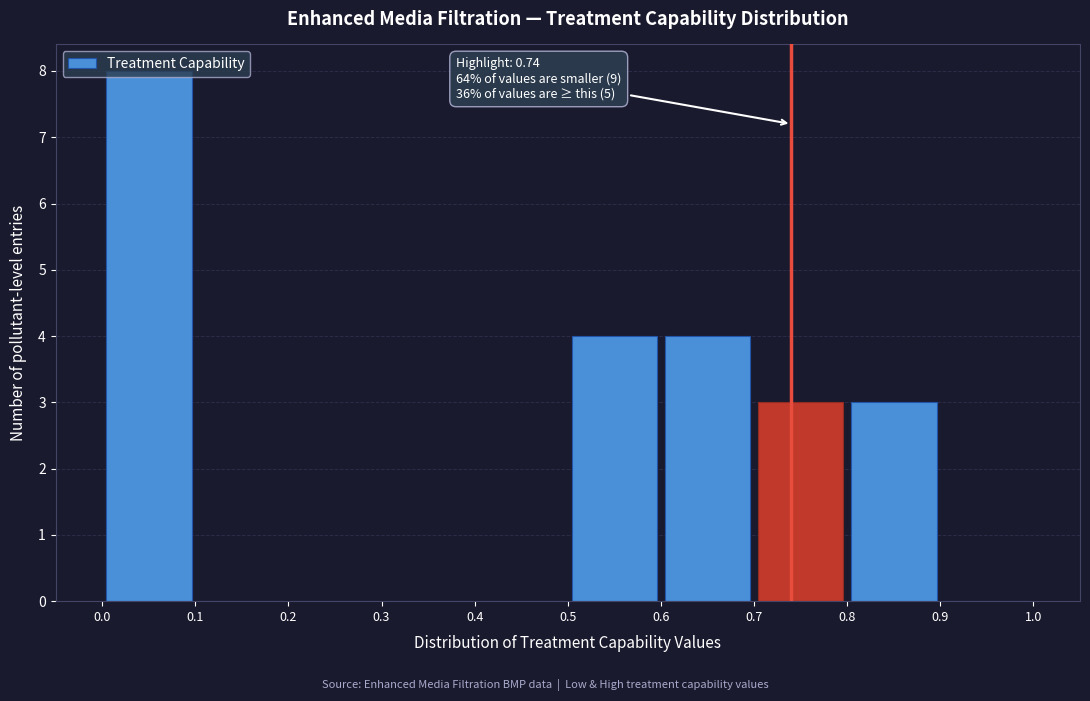

Over which range of the x-axis is the bar tallest?

0.0 to 0.1